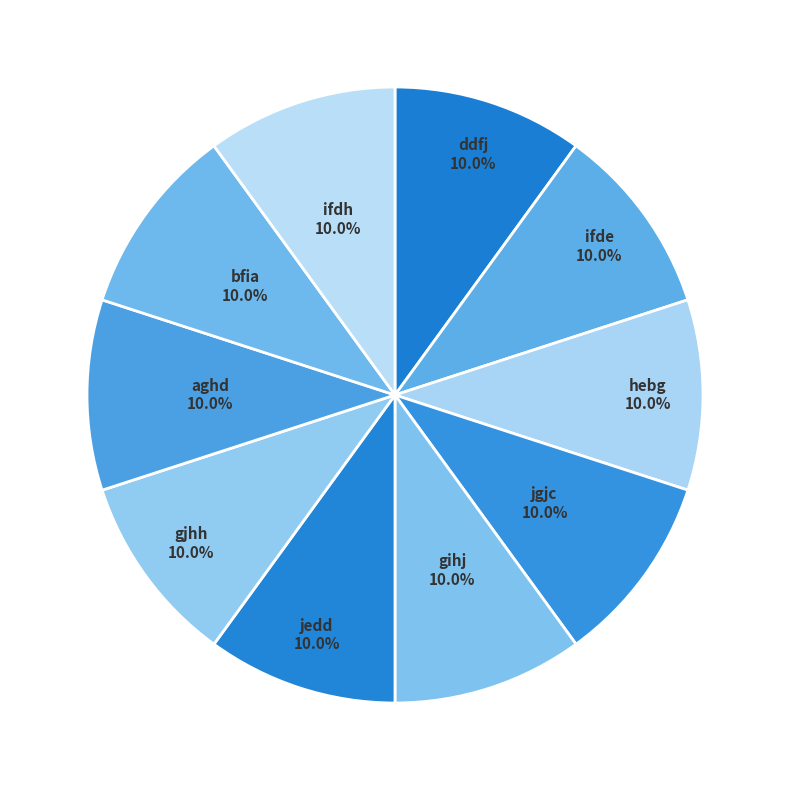

Count the number of slices in the pie.

10